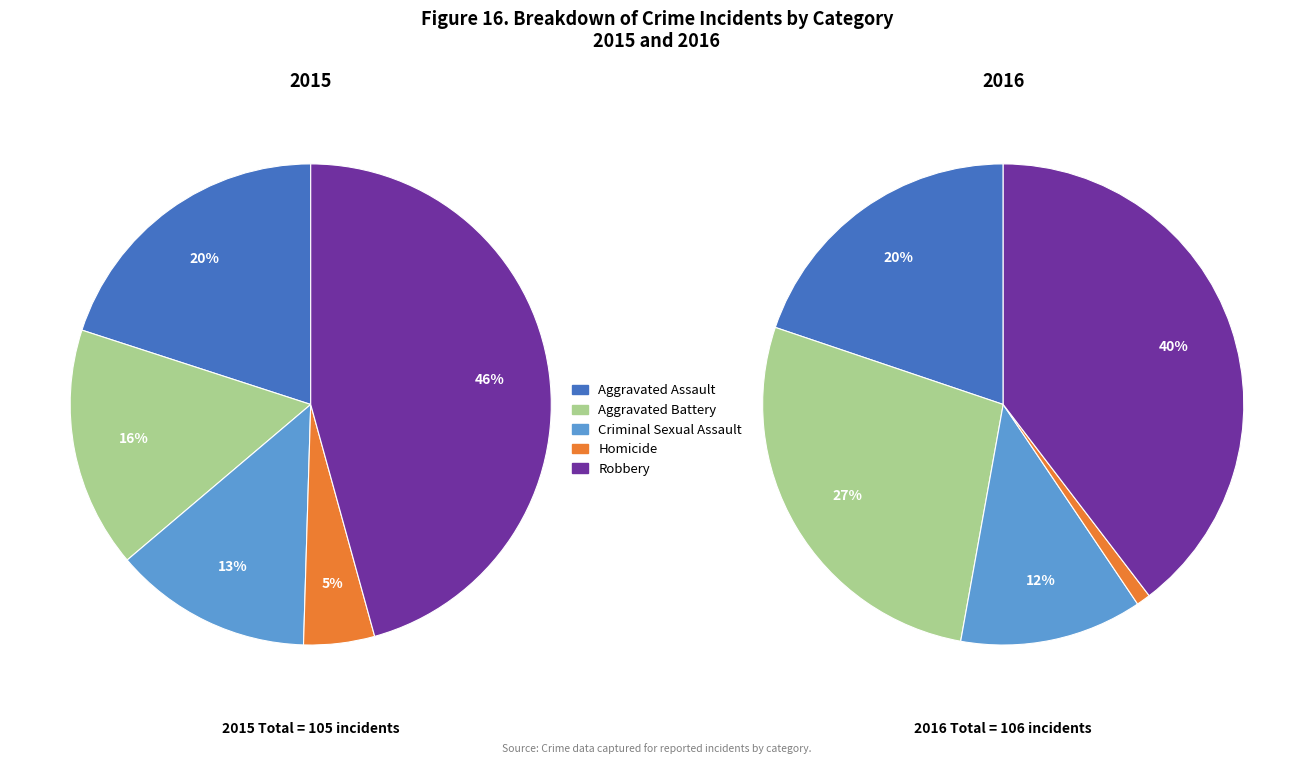

To the nearest percent, what is the average slice percentage?

20%